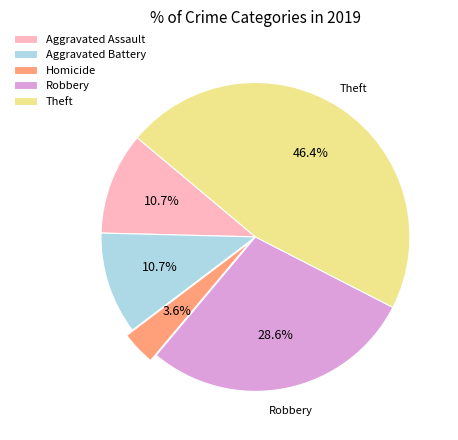

Between Aggravated Assault and Robbery, which is larger?

Robbery